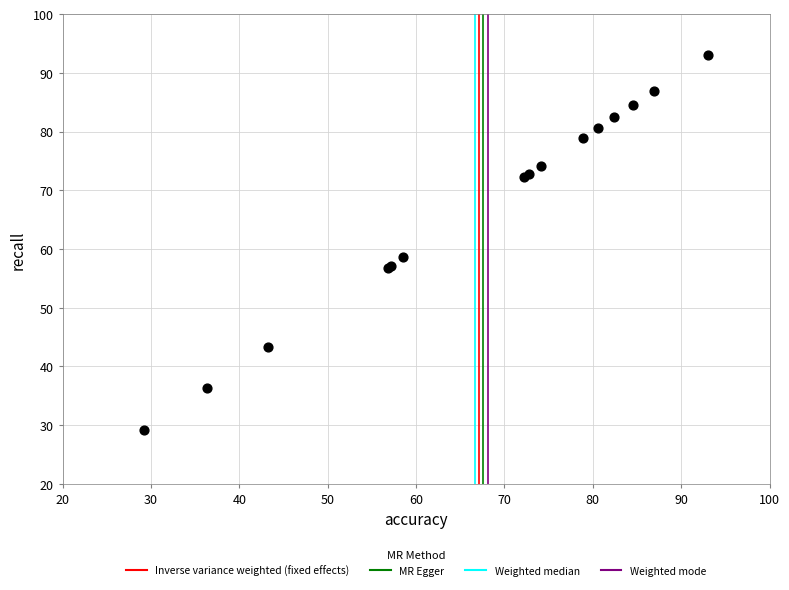

What Y value in the scatter plot is closest to 61?

58.6